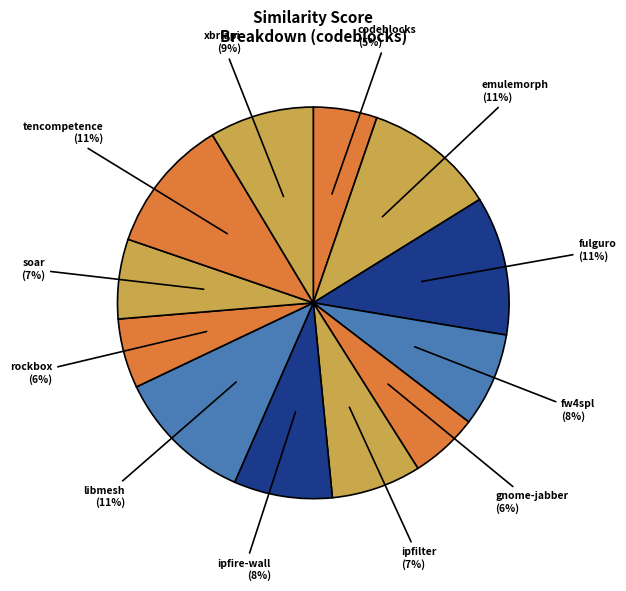

How many segments does this pie chart have?

12